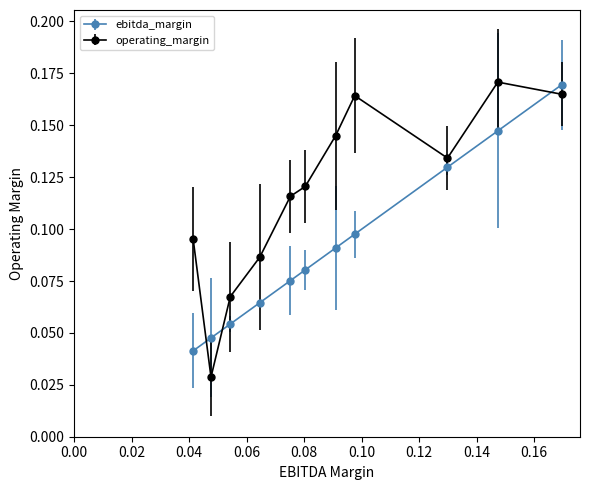

What are all the series names shown in the legend?

ebitda_margin, operating_margin